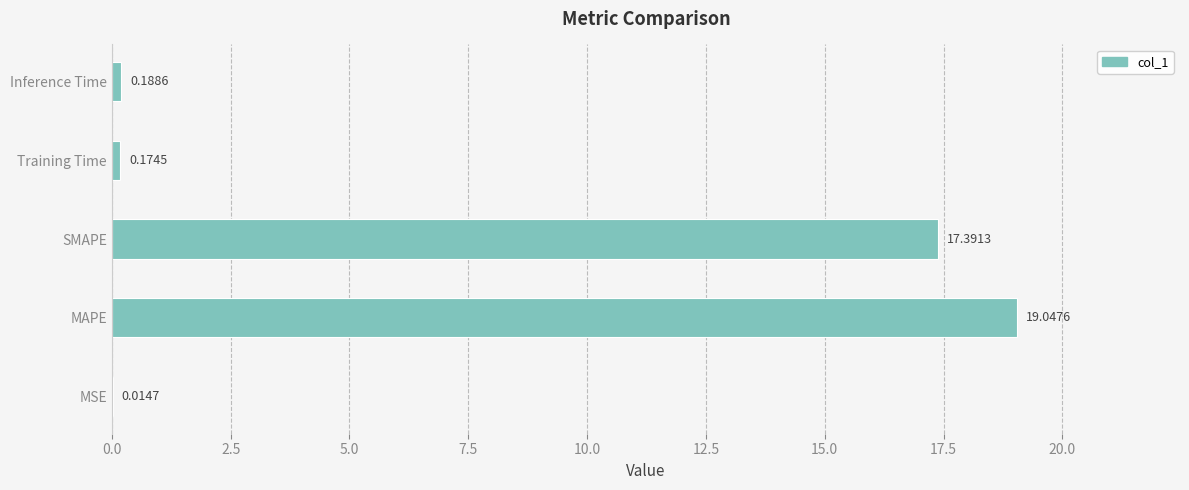

What is the sum of all values?

36.8